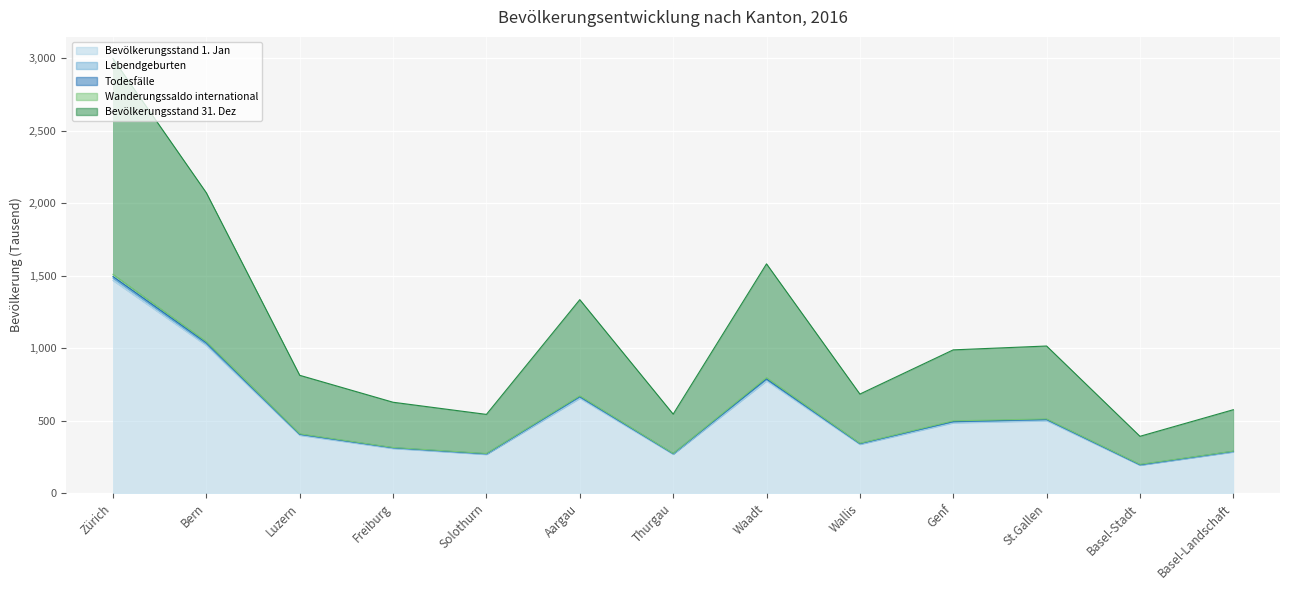

Read the Bevölkerungsstand 1. Jan value at Thurgau.

267.4